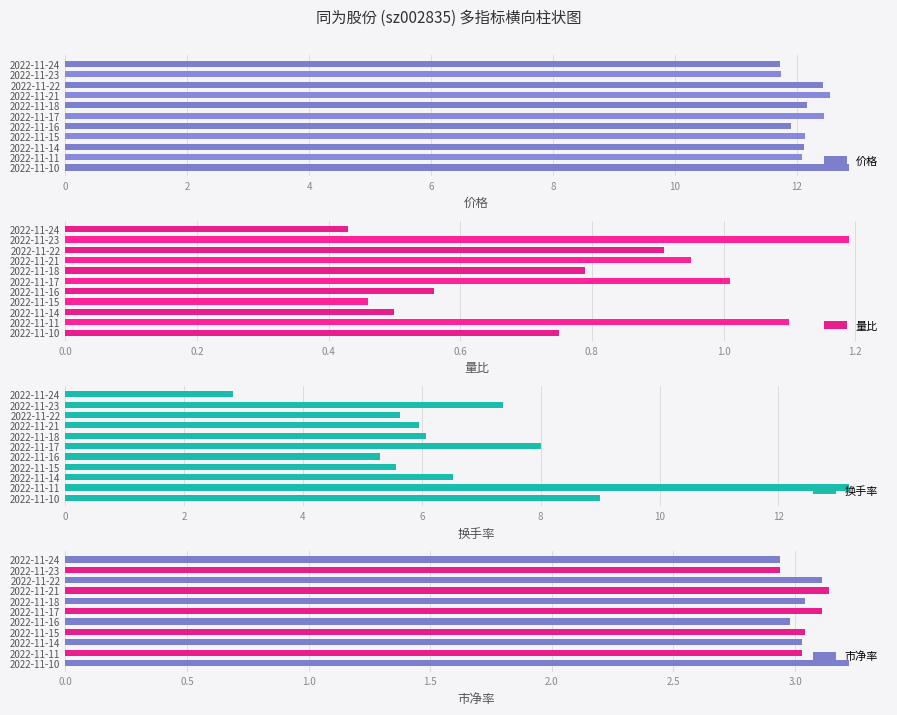

Which series has the largest total across all categories?

价格